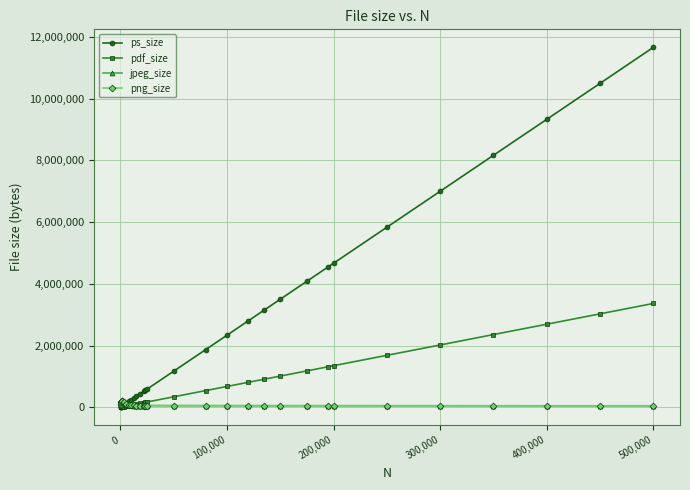

In jpeg_size, how many points are lower than both neighbors (excluding endpoints)?

1